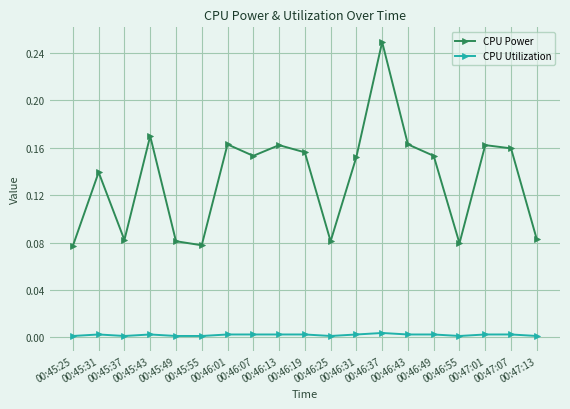

What position from the right is 00:46:37?

7